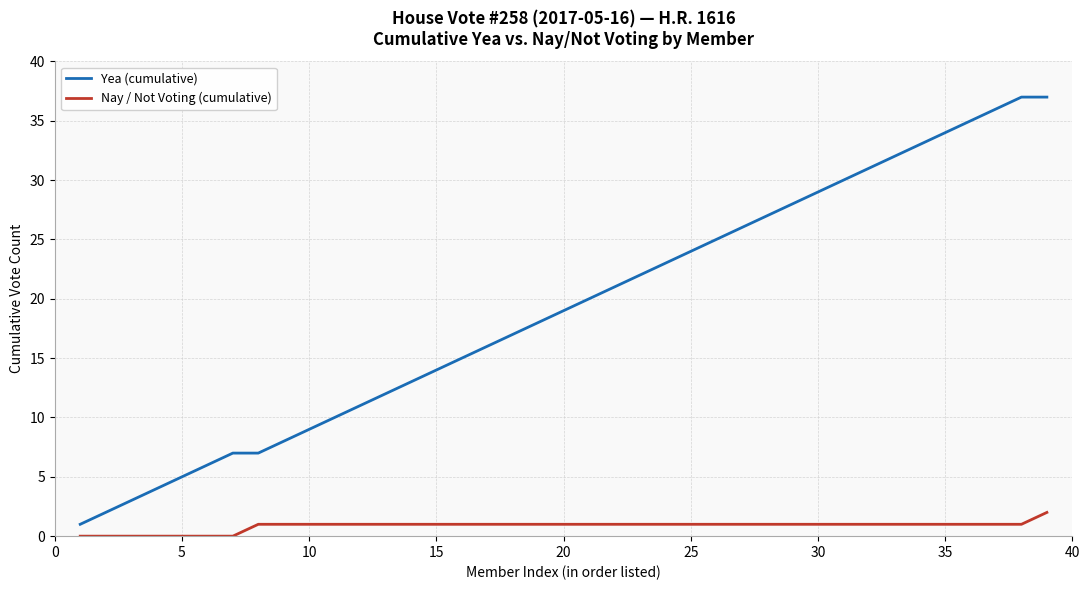

What are all the series names shown in the legend?

Yea (cumulative), Nay / Not Voting (cumulative)